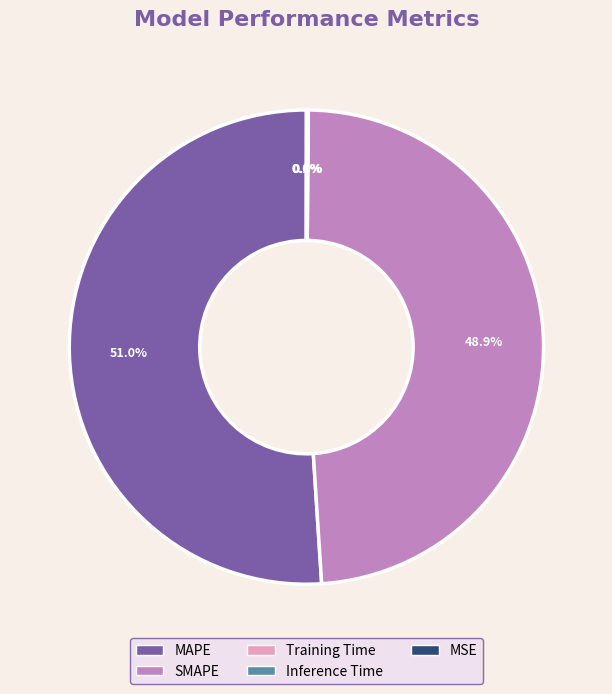

Which slice represents more than half of the pie?

MAPE